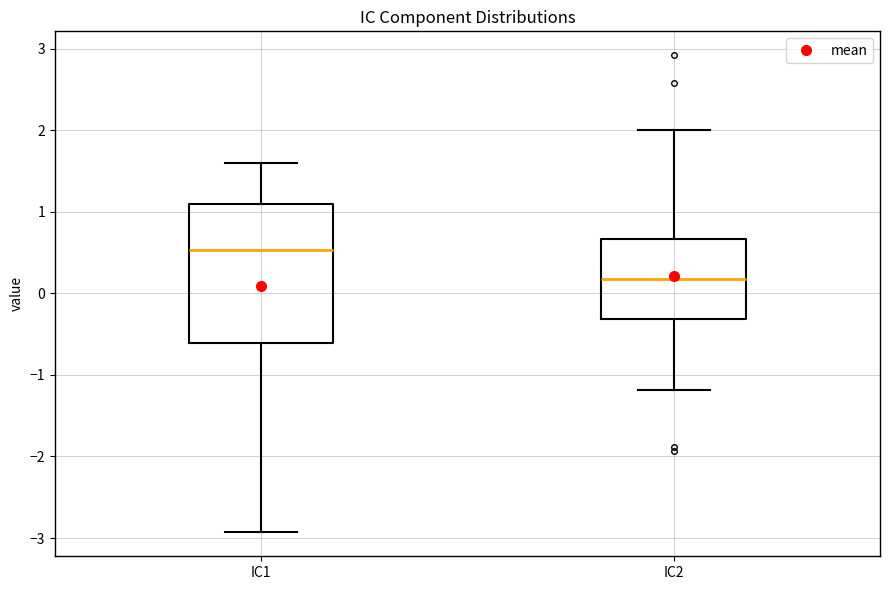

Which box's median line is the lowest?

IC2